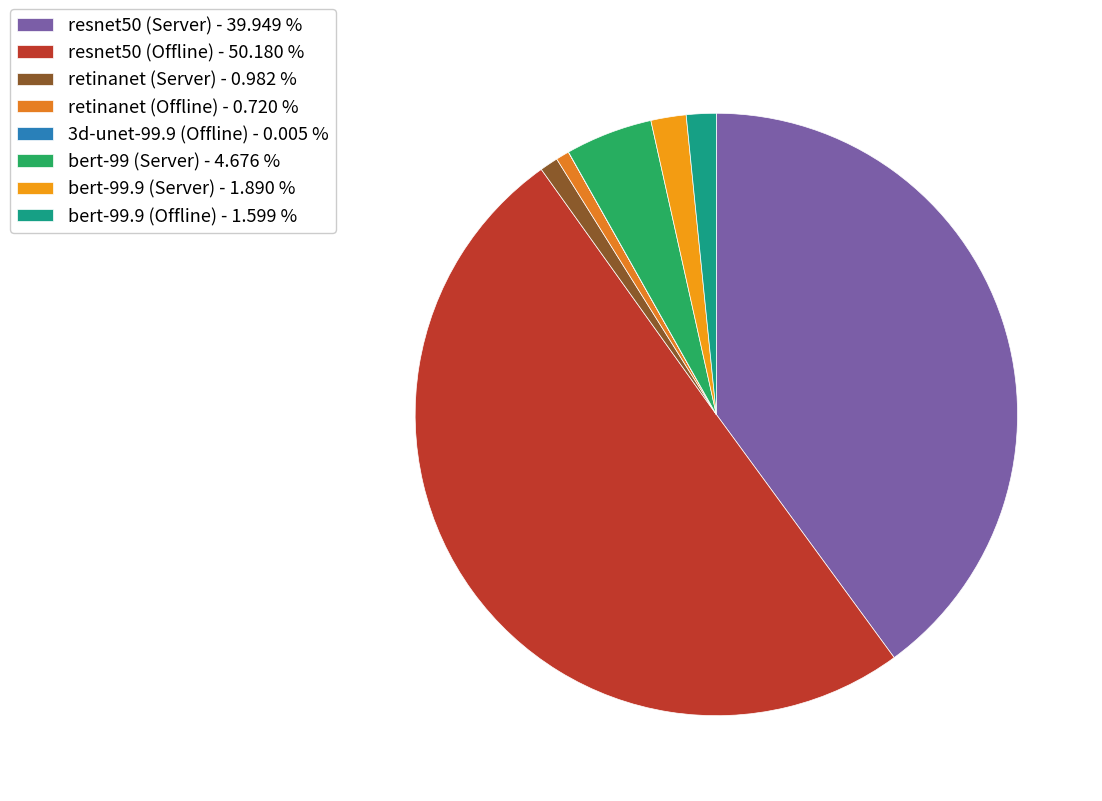

The bert-99 (Server) slice represents 5% of the pie. True or false?

True